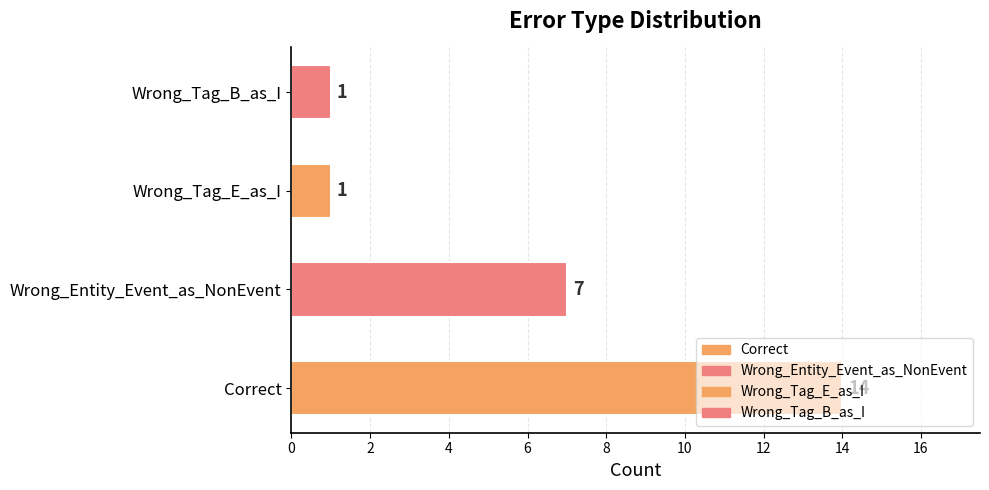

What is the maximum value shown in the chart?

14